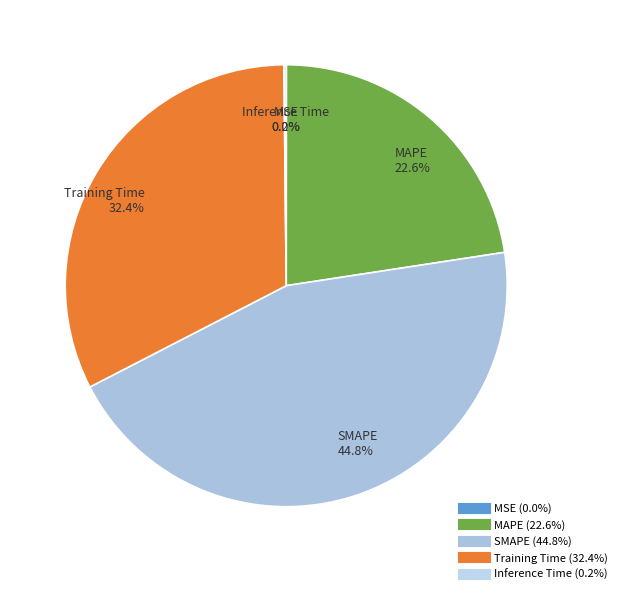

Is the sum of MAPE and SMAPE greater than half?

Yes